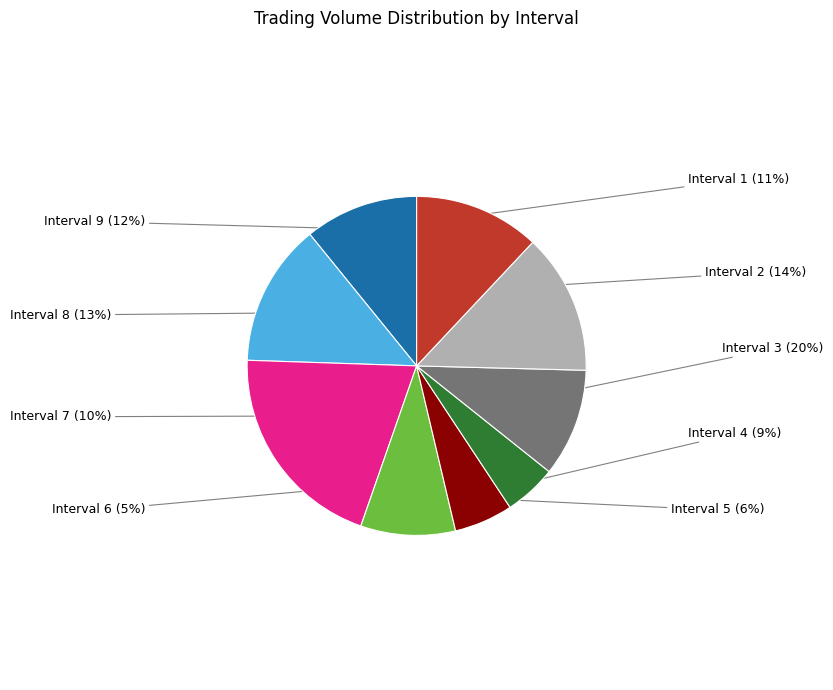

What percentage is the Interval 5 slice, to the nearest percent?

6%